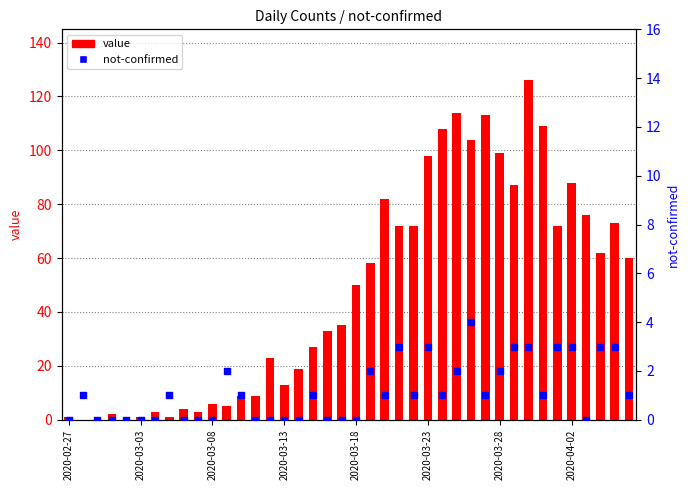

Which series has the widest spread of Y values?

value